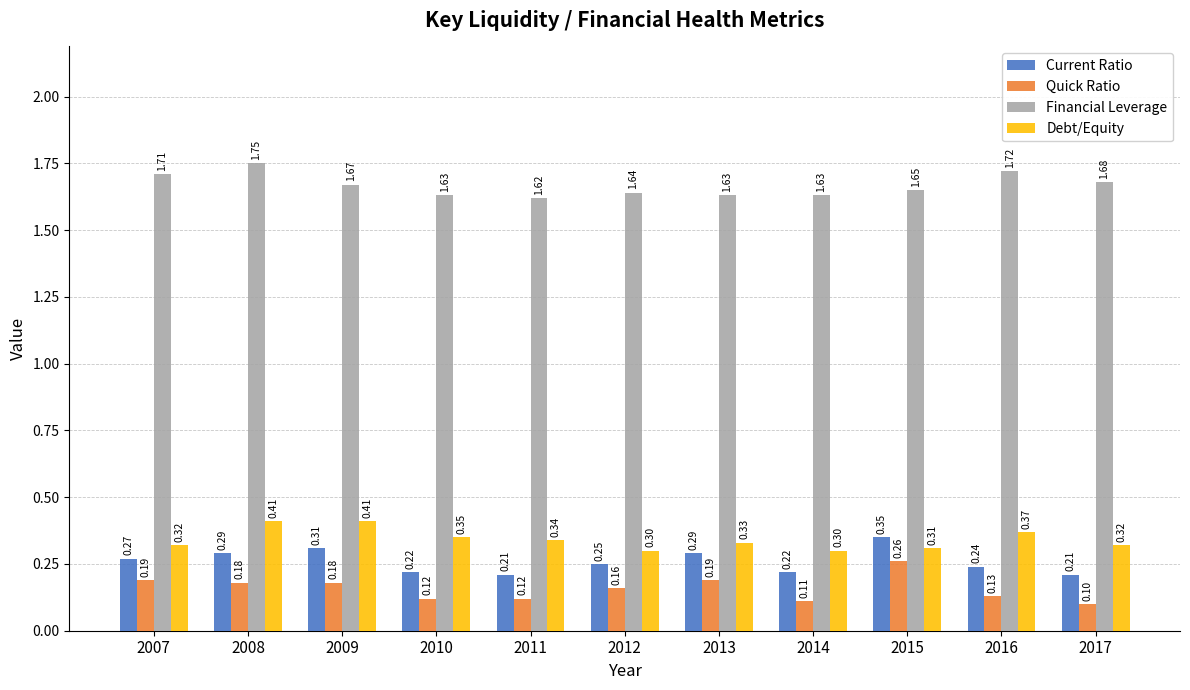

Does the chart contain any negative values?

No